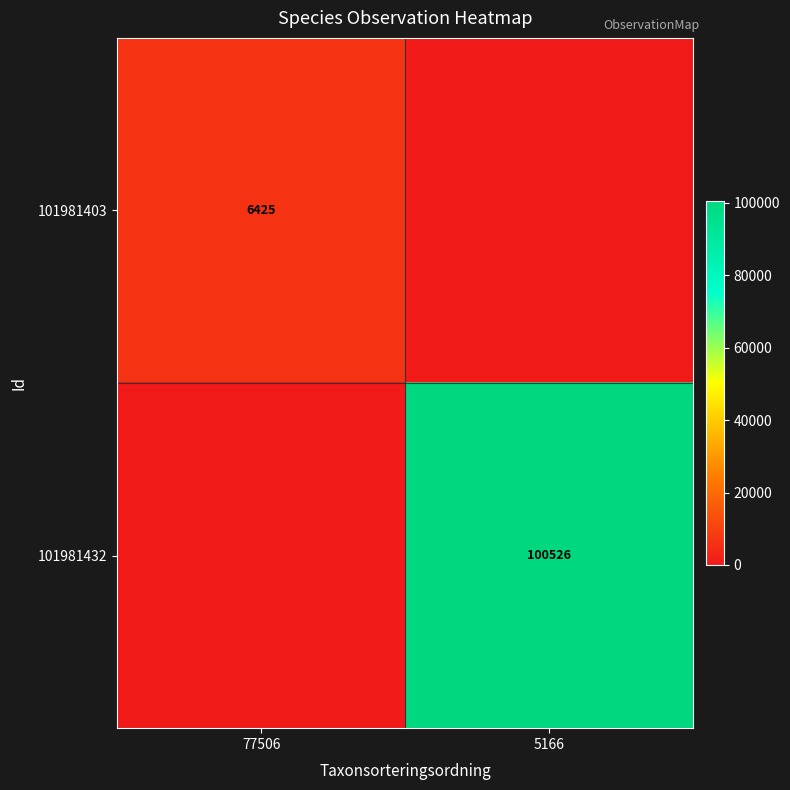

The value of 101981403 at 77506 is 1942. True or false?

False